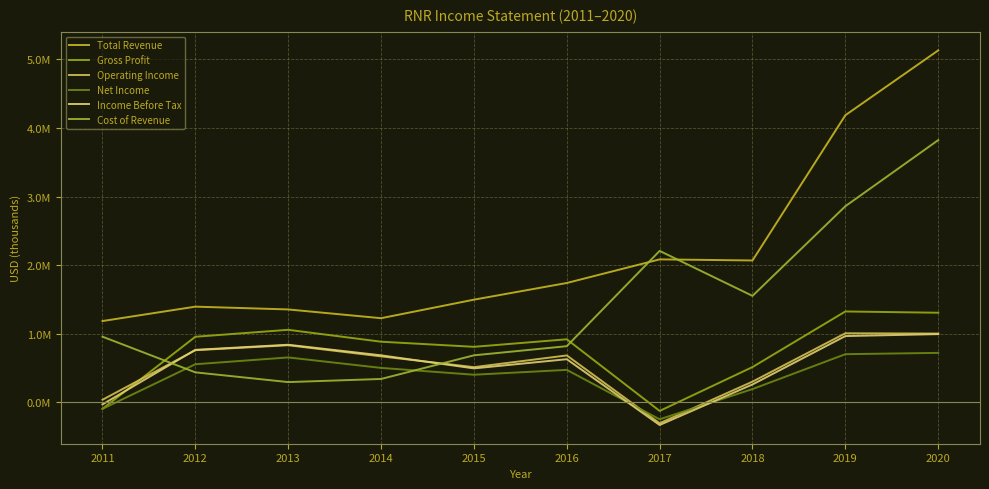

Which series ends up on top after the final intersection of Cost of Revenue and Gross Profit?

Cost of Revenue